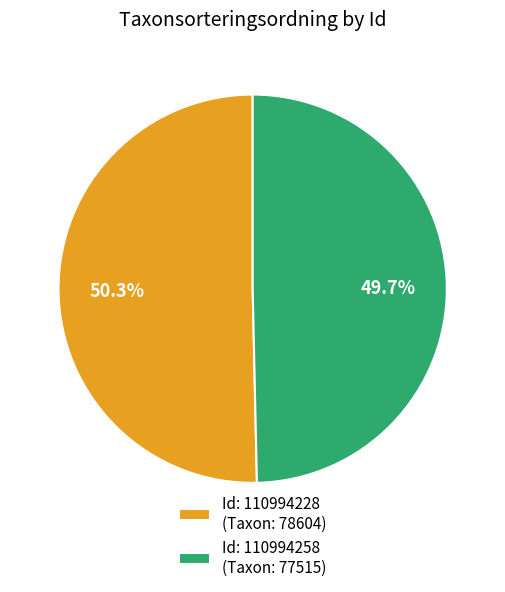

Do Id: 110994258 (Taxon: 77515) and Id: 110994228 (Taxon: 78604) together represent more than half of the pie?

Yes